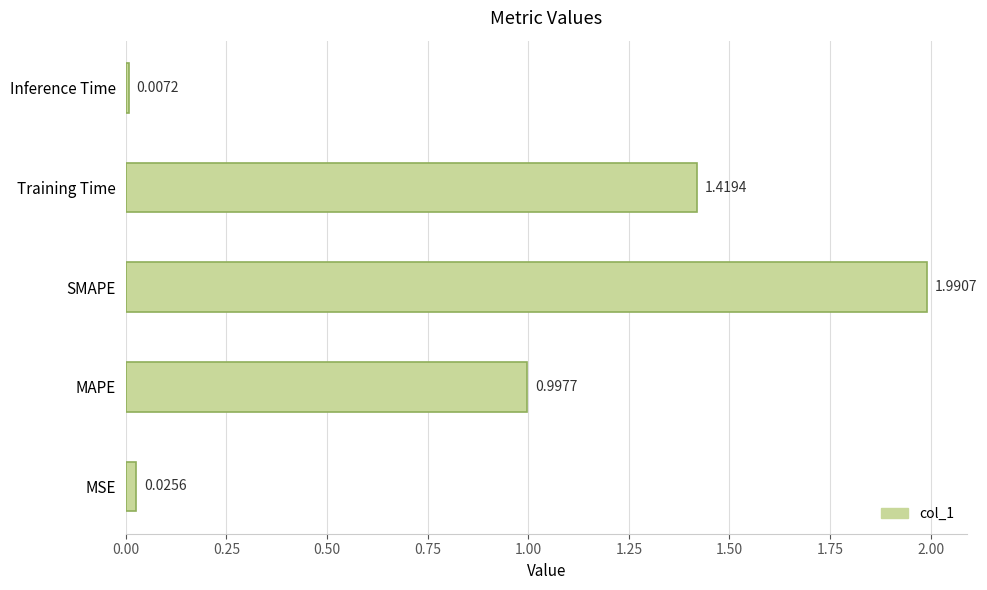

Does the chart contain any negative values?

No